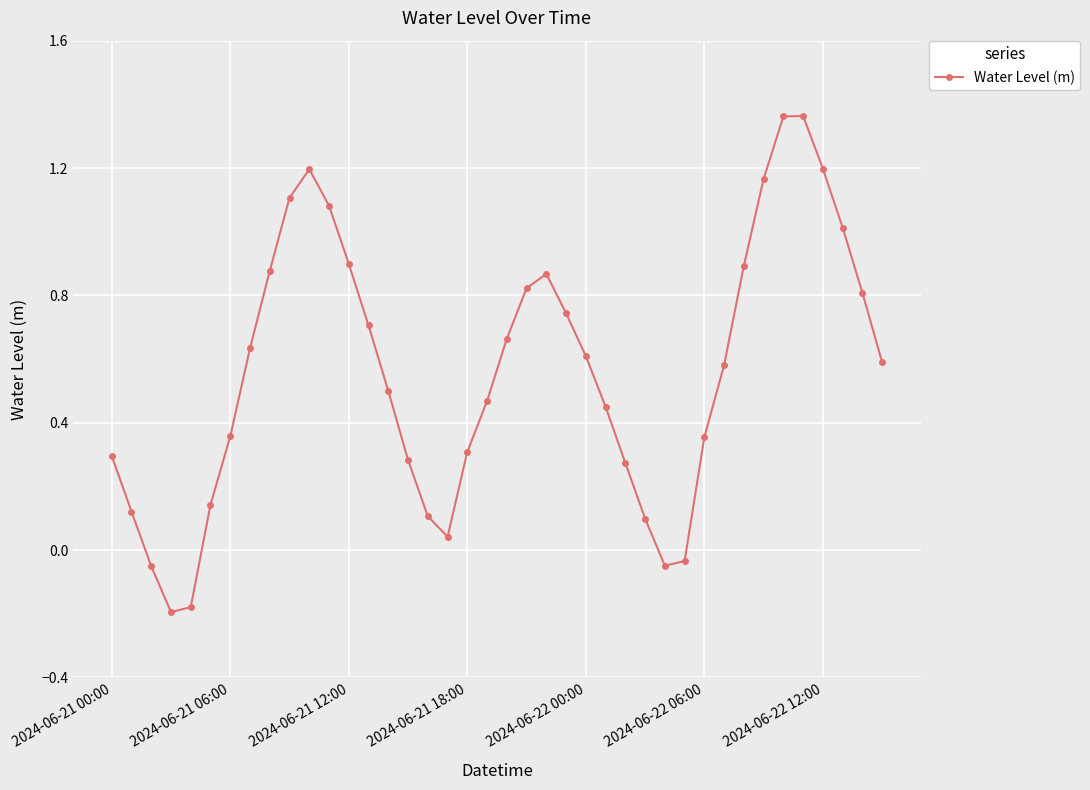

How many positive values are there?

35